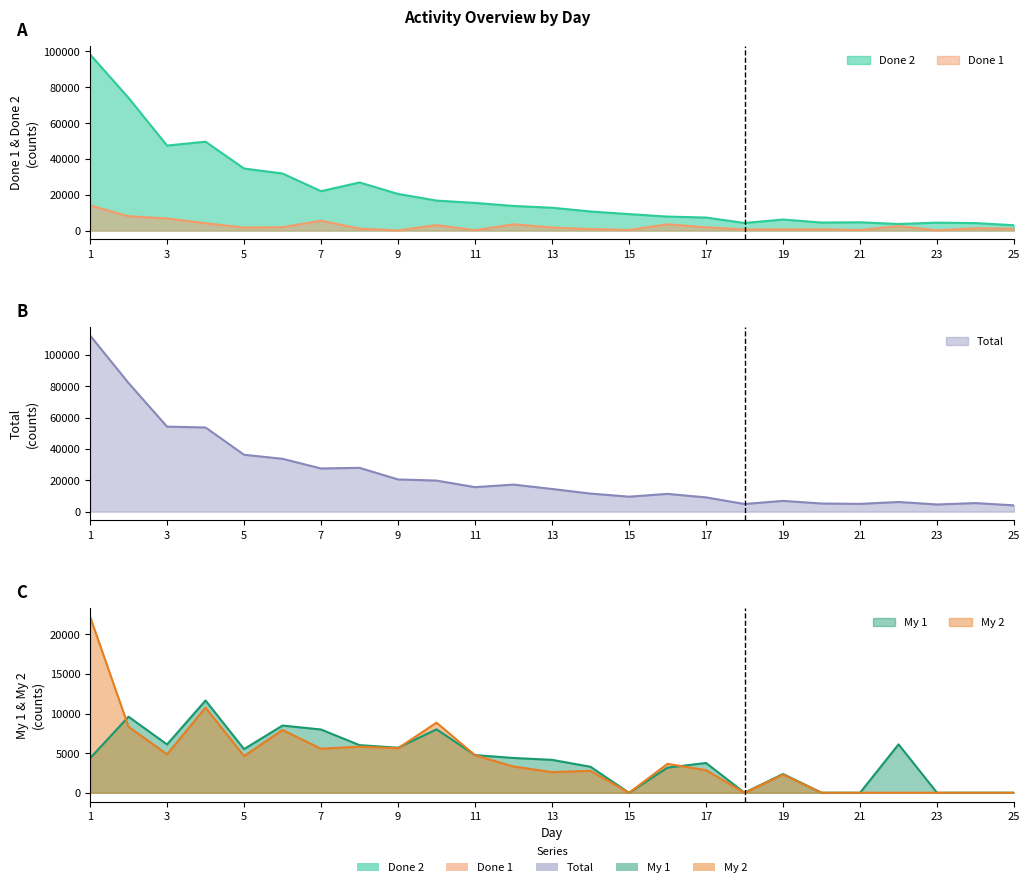

What is the difference between the maximum and minimum values in the Total series?

108388